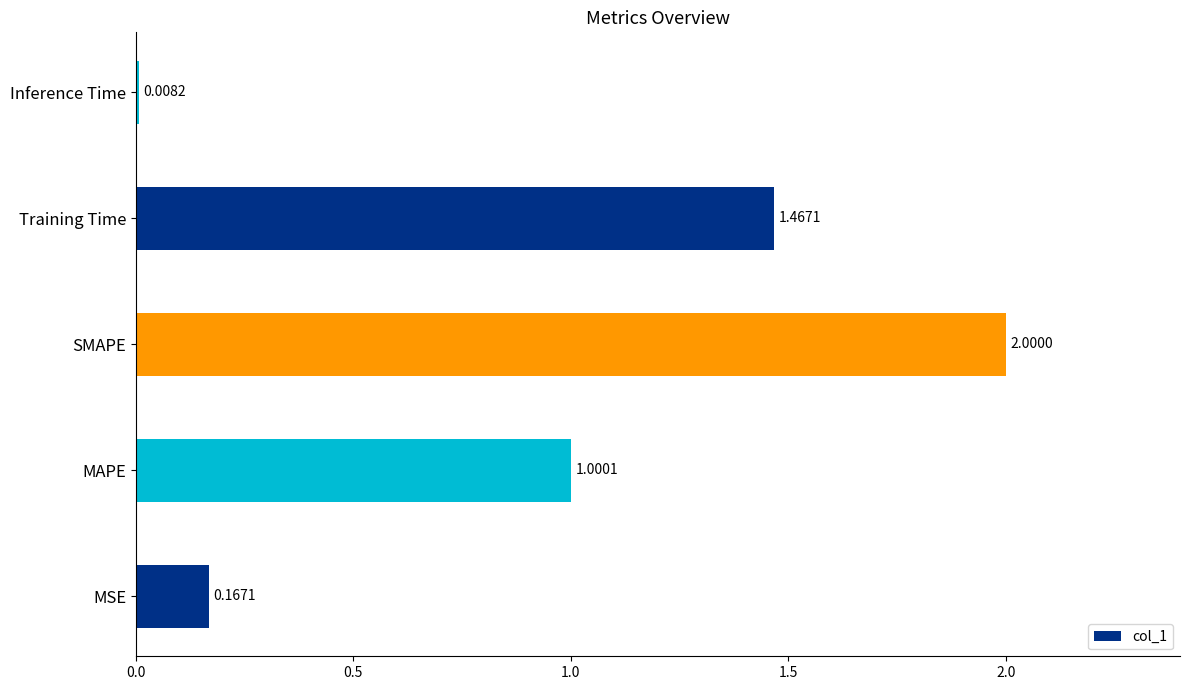

How many bars are there in total?

5